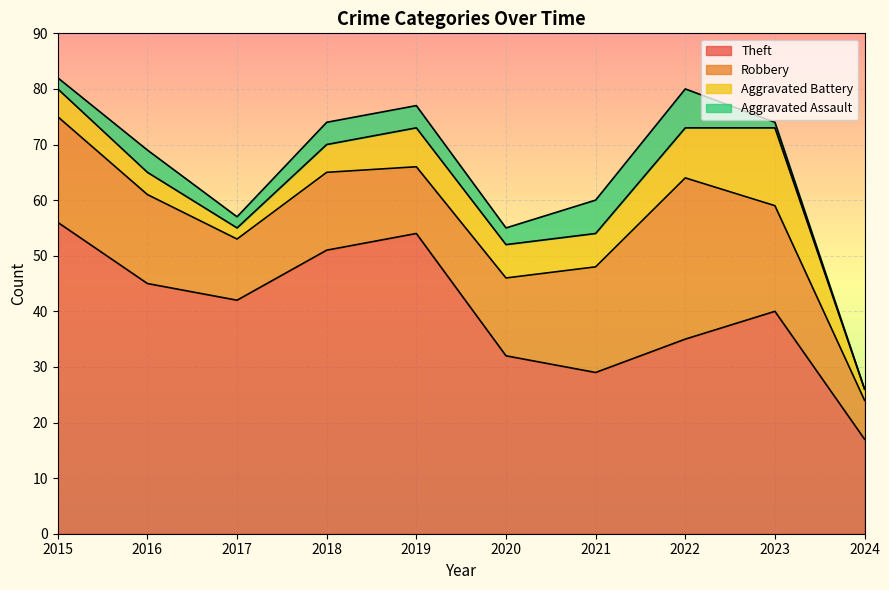

The value of Theft at 2016 is 77. True or false?

False